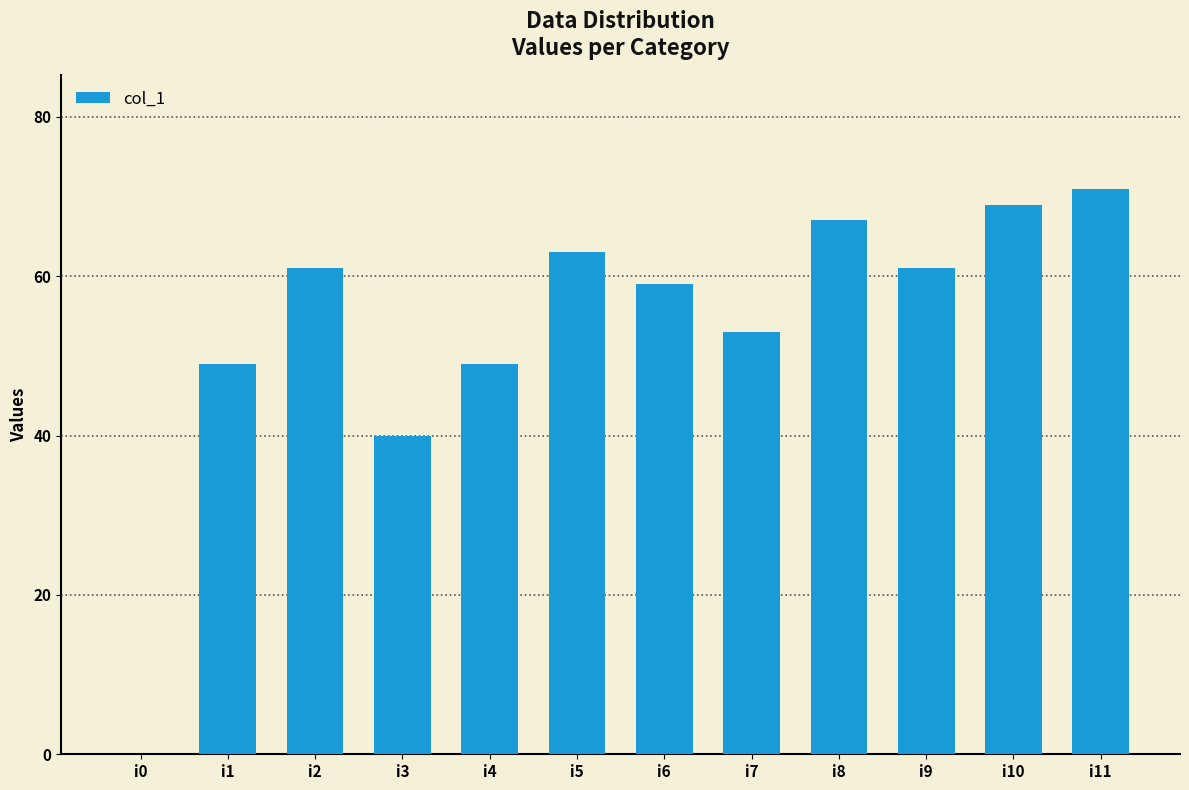

Reading left to right, extract all data points from this chart.

0	49	61	40	49	63	59	53	67	61	69	71